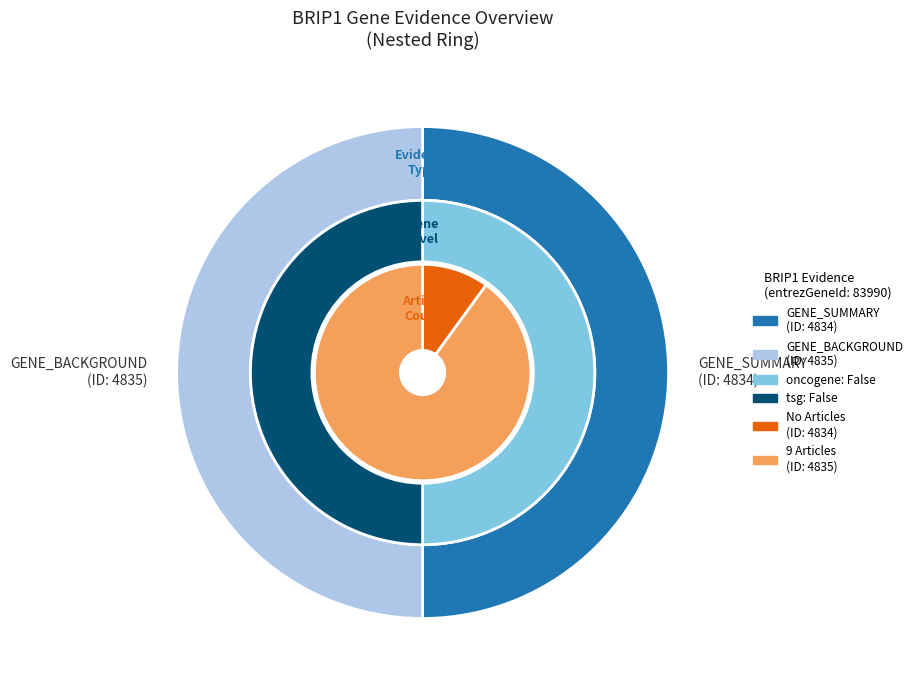

To the nearest percent, what portion does 4835 represent?

50%